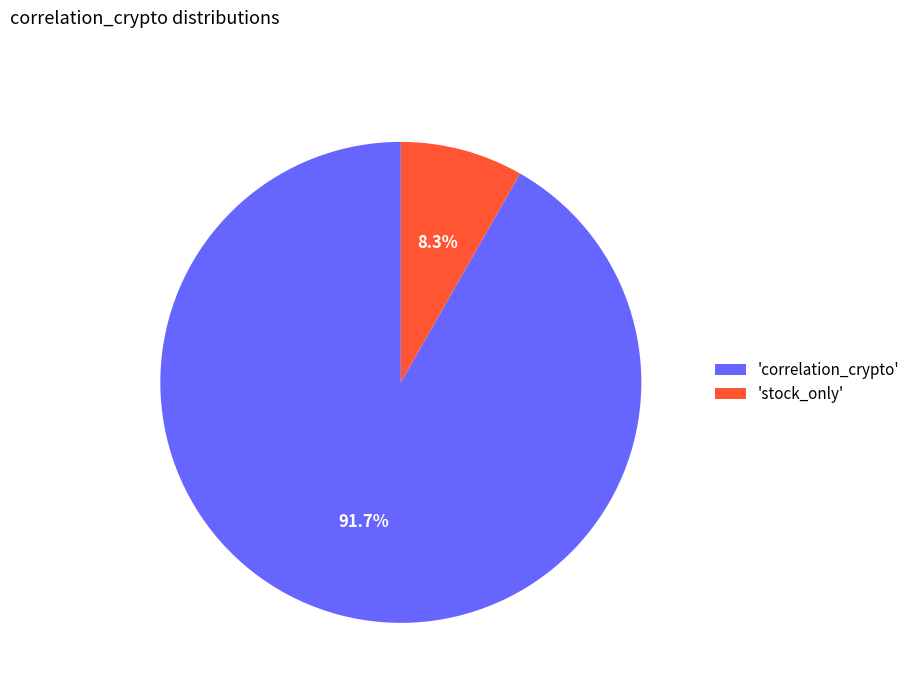

To the nearest percent, what is the difference between the largest and smallest slice percentages?

83%